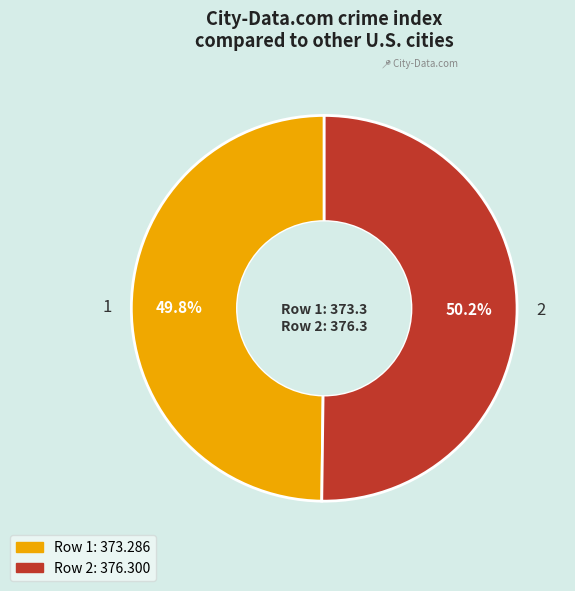

Is there a majority slice in this chart?

Yes